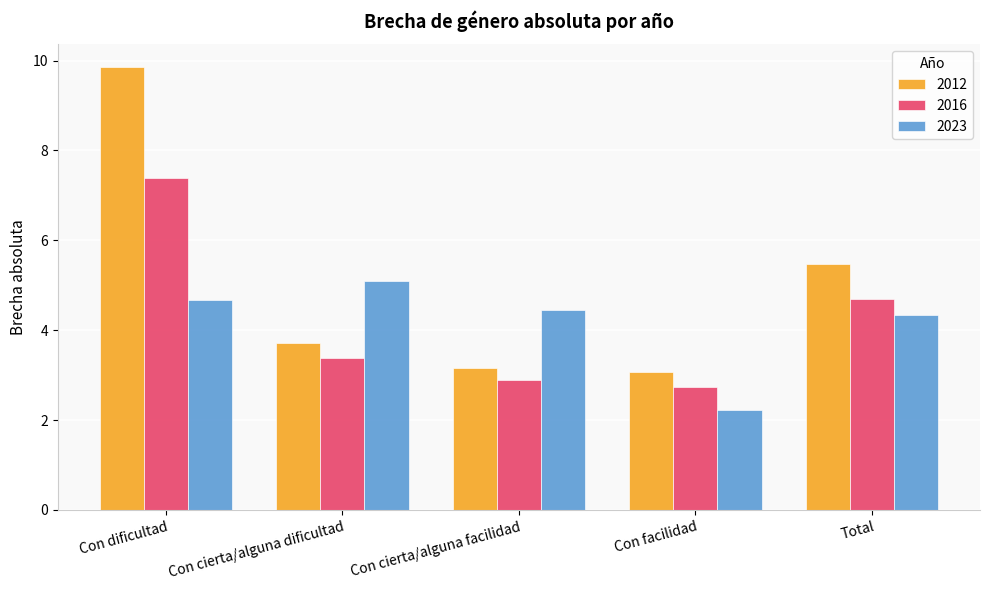

What is the sum of all 2012 values?

25.3